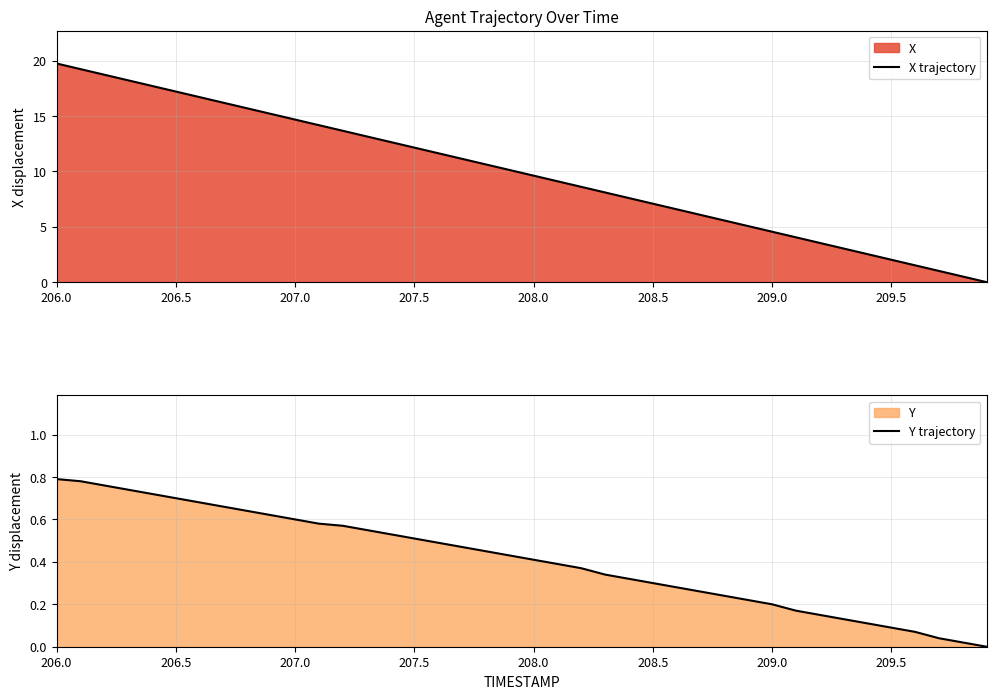

What is the highest value of the X trajectory series?

19.7